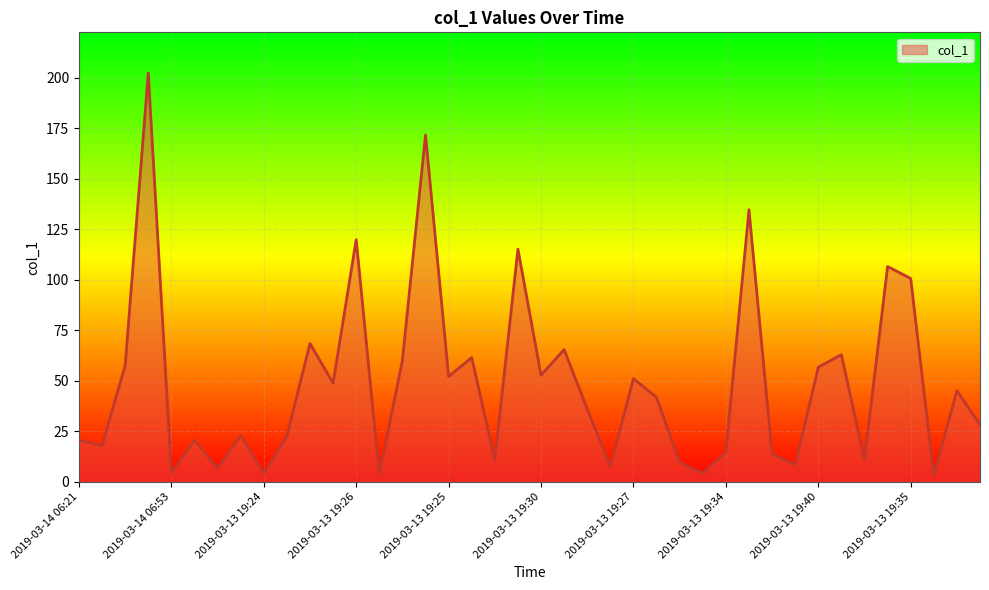

What is the maximum value shown in the chart?

202.3